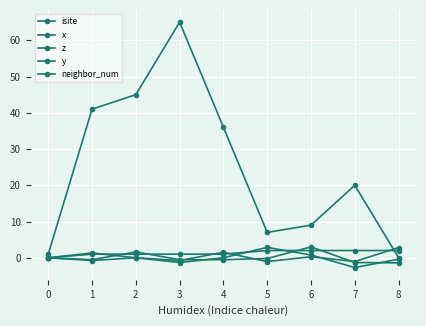

True or false: neighbor_num has a value of 2.0 at 5.

True